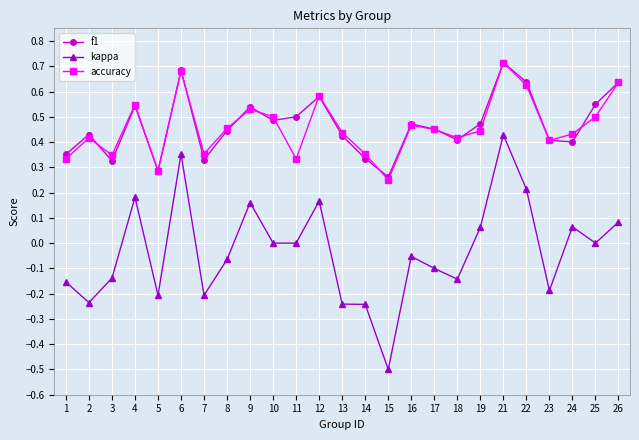

Is it true that f1 equals 0.4 at 24?

True